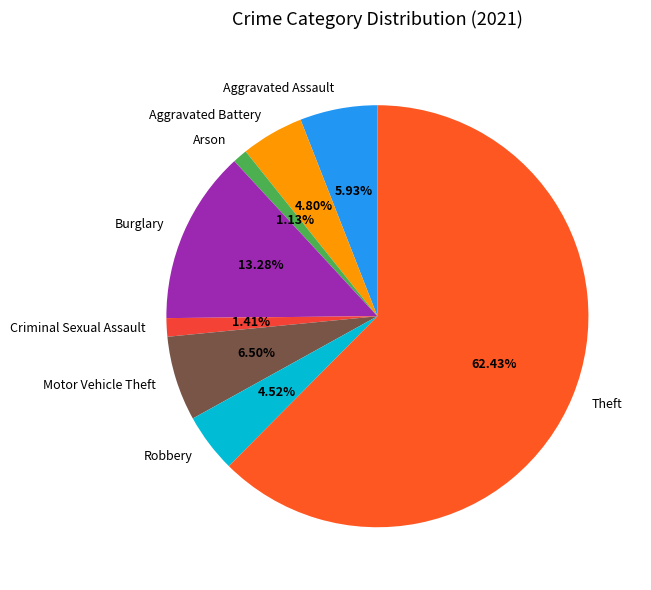

What percentage do Aggravated Assault and Theft together represent?

68.4%